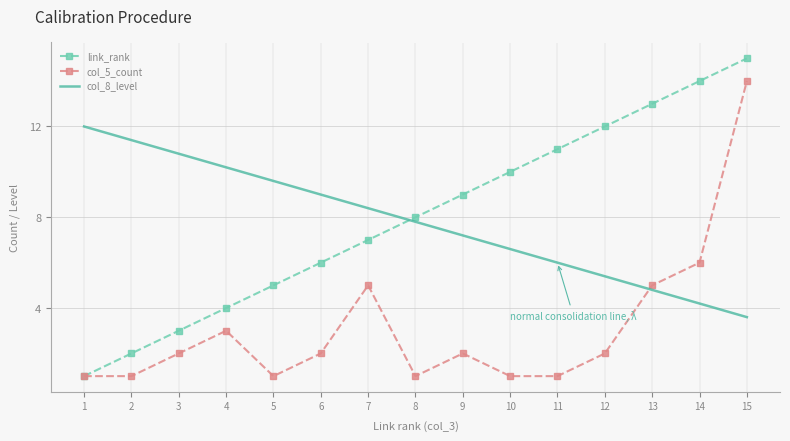

How many interior local peaks does the col_5_count series have?

3